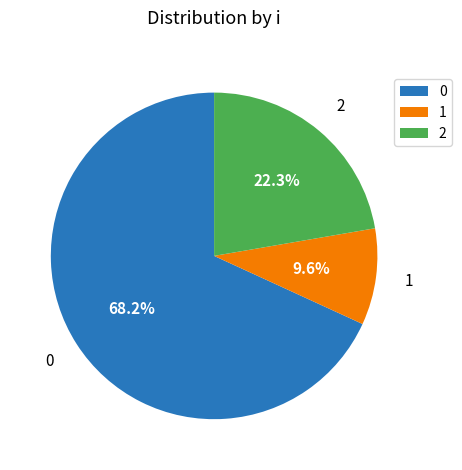

To the nearest percent, what portion does 1 represent?

10%